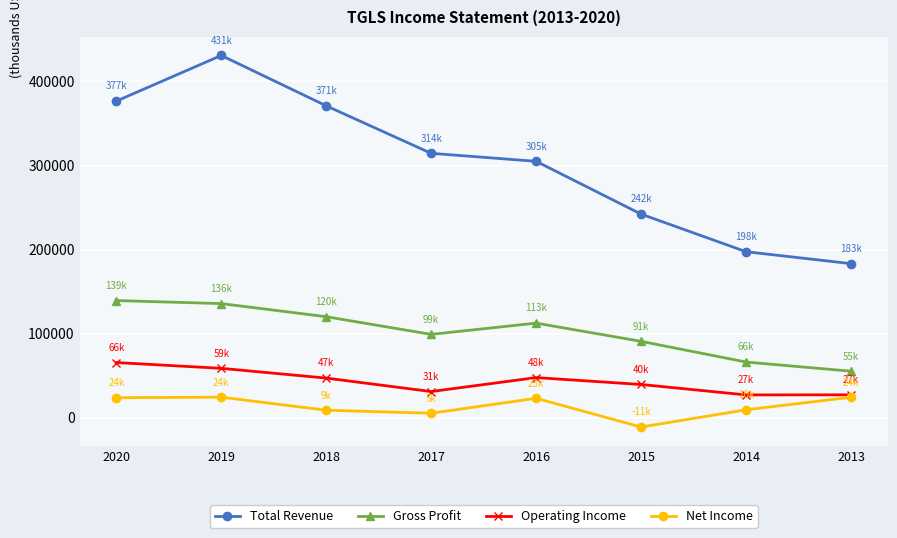

What is the sum of all Operating Income values?

344800